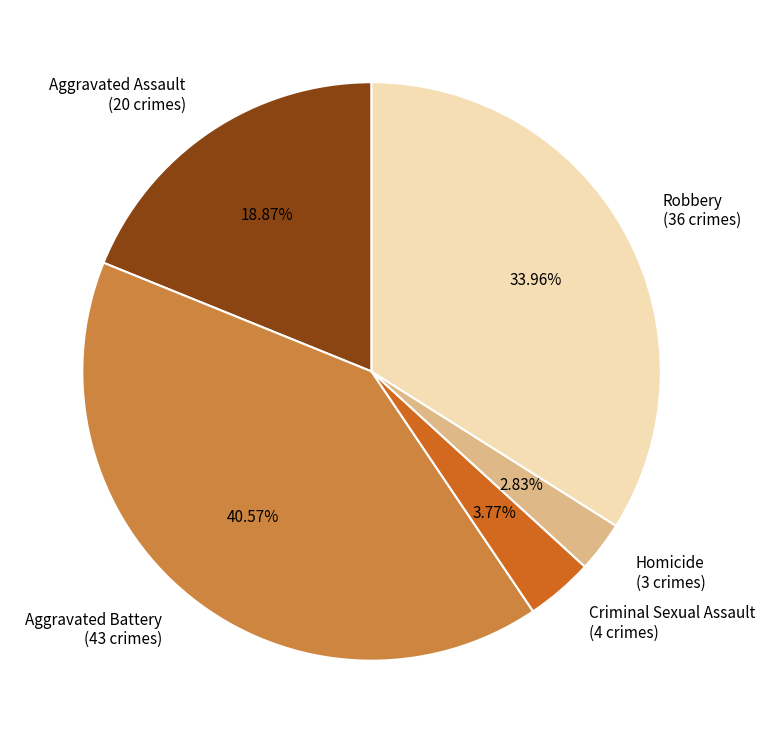

To the nearest percent, what percentage of the pie is Criminal Sexual Assault?

4%